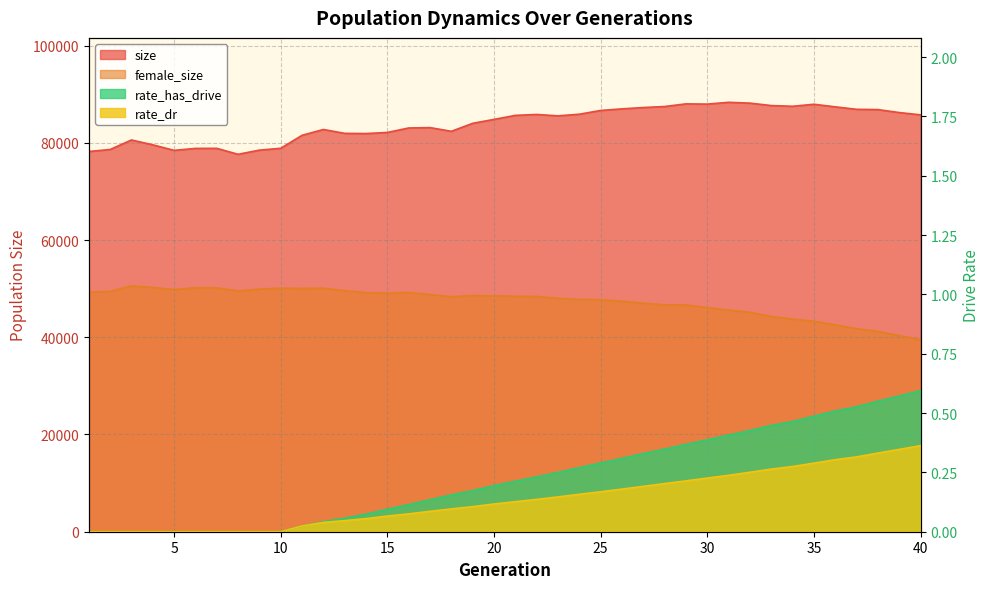

Does the chart have visible grid lines?

Yes